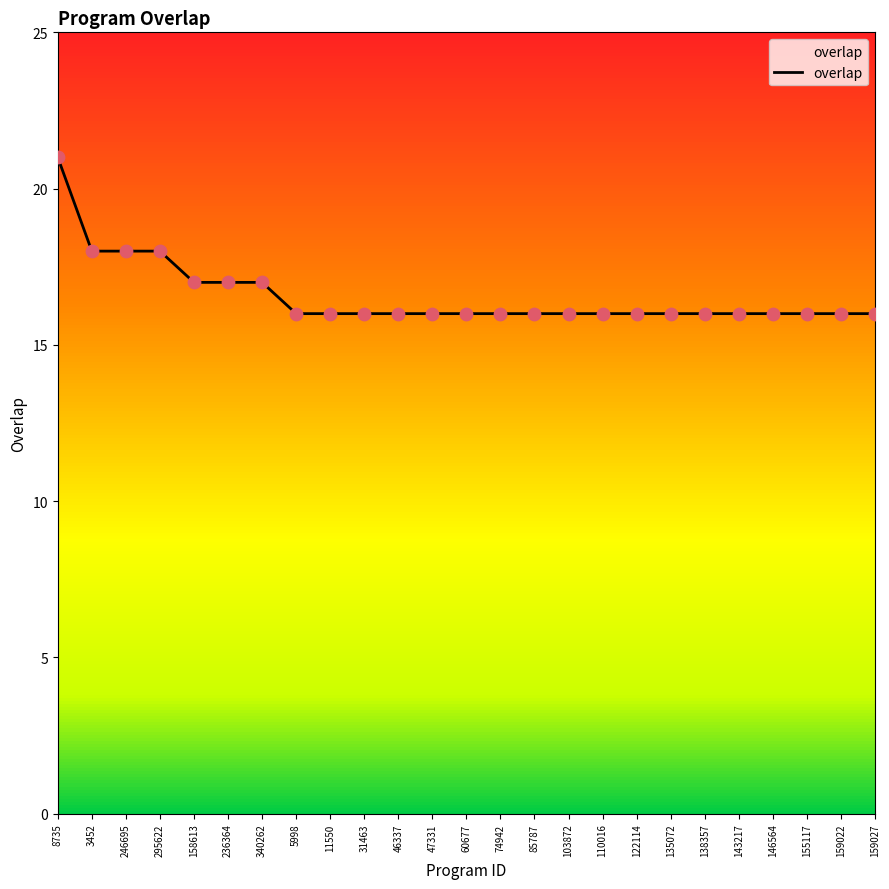

Approximately how many times larger is the value at 155117 compared to 11550?

1.0